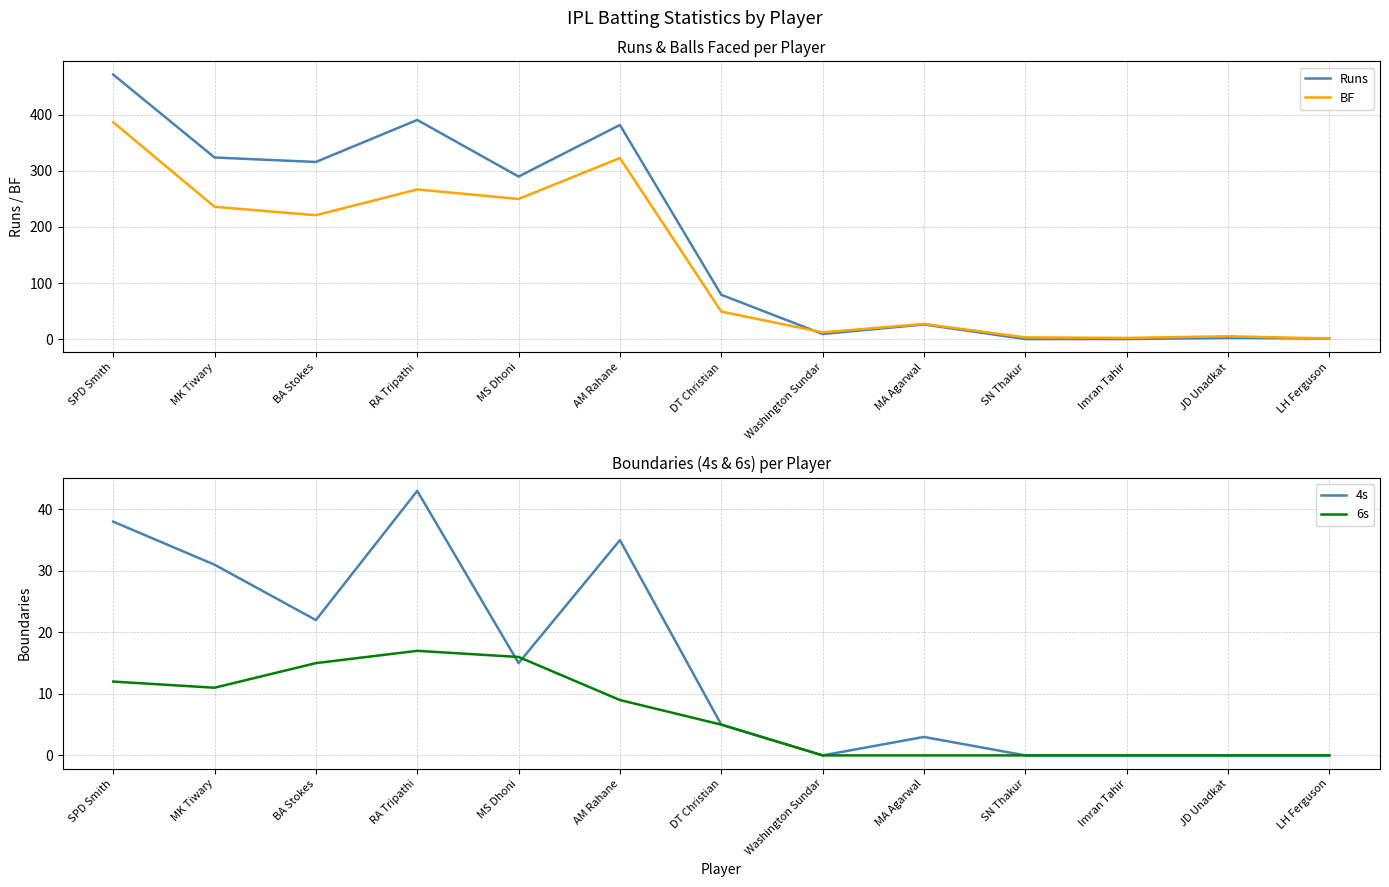

The 4s series shows 16 at Imran Tahir. True or false?

False